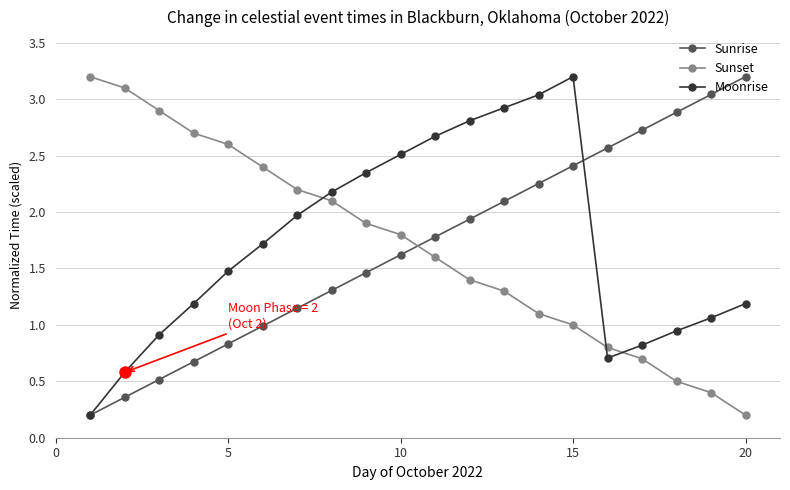

At how many categories does at least one series exceed 0?

20